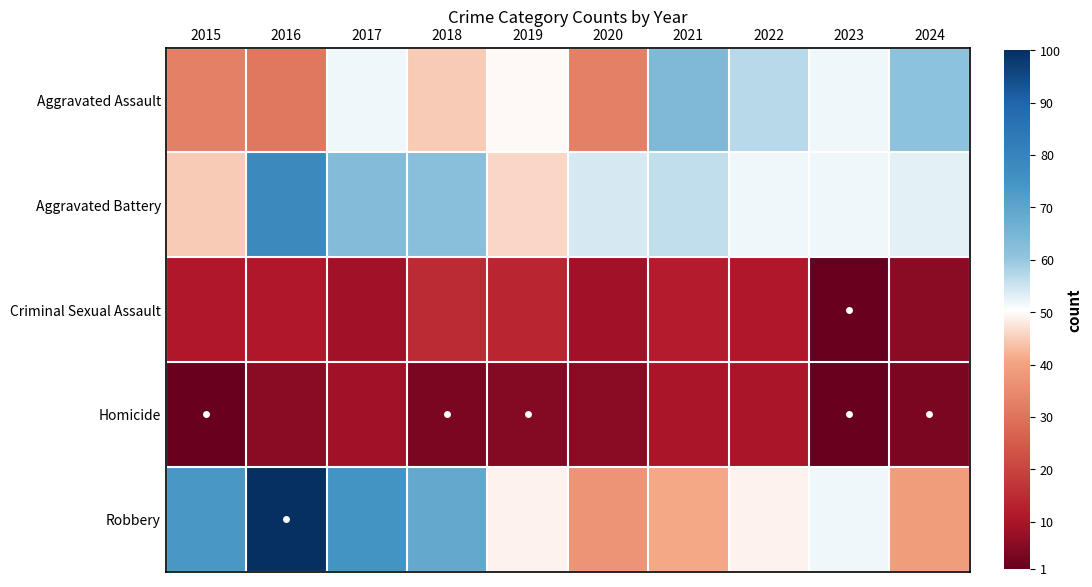

Count the number of data series in this chart.

5